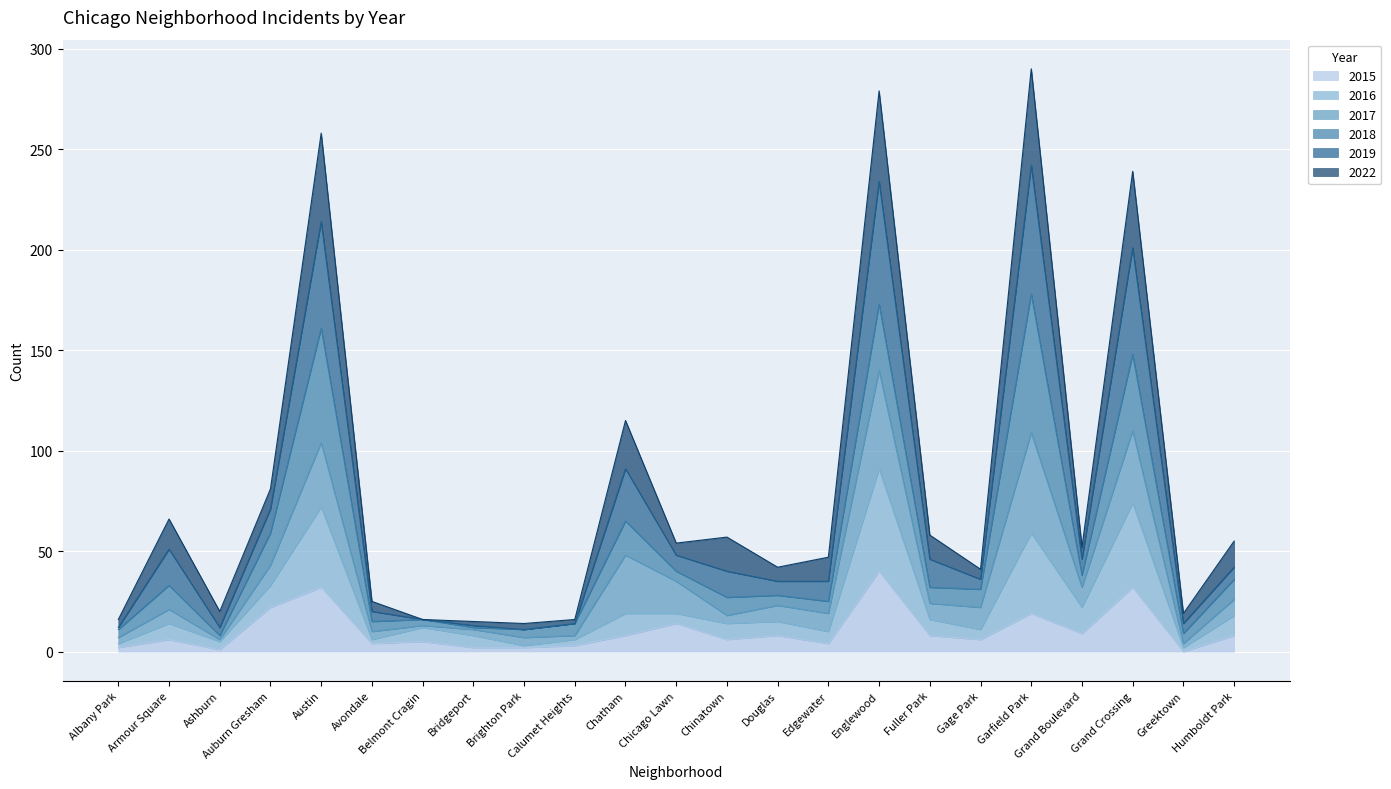

What position from the right is Belmont Cragin?

17